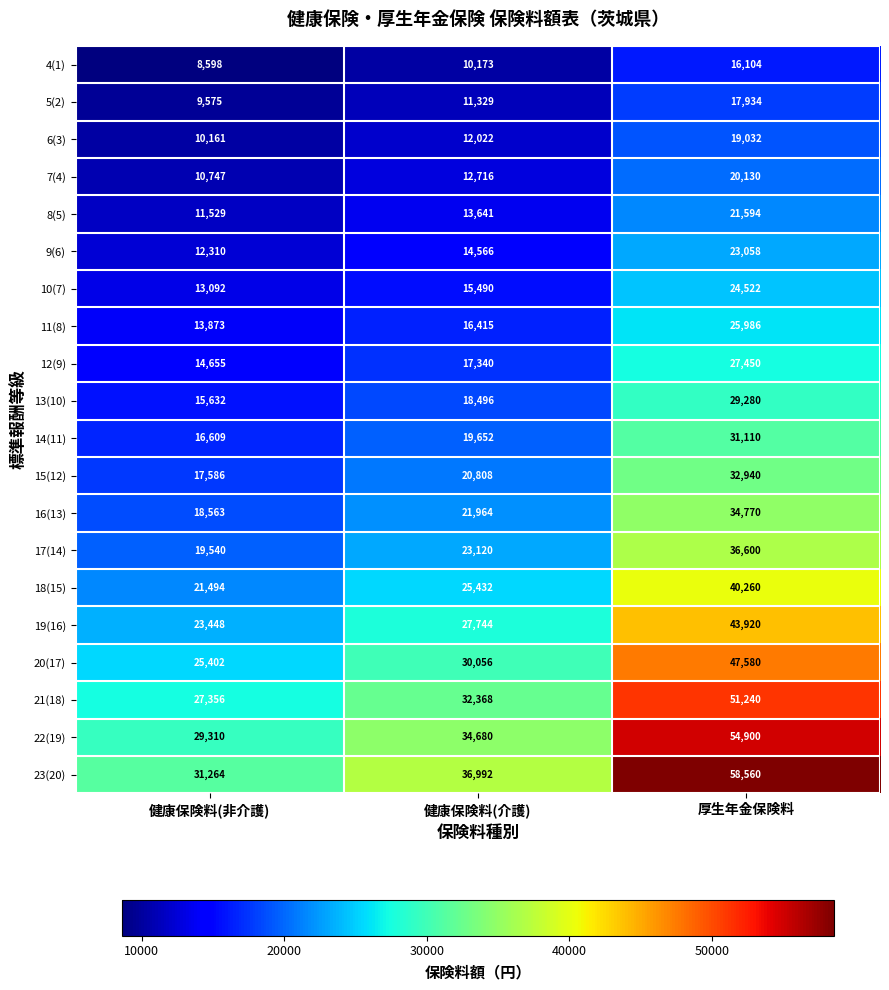

What value does the 8(5) series have at 厚生年金保険料, to the nearest 50?

21600